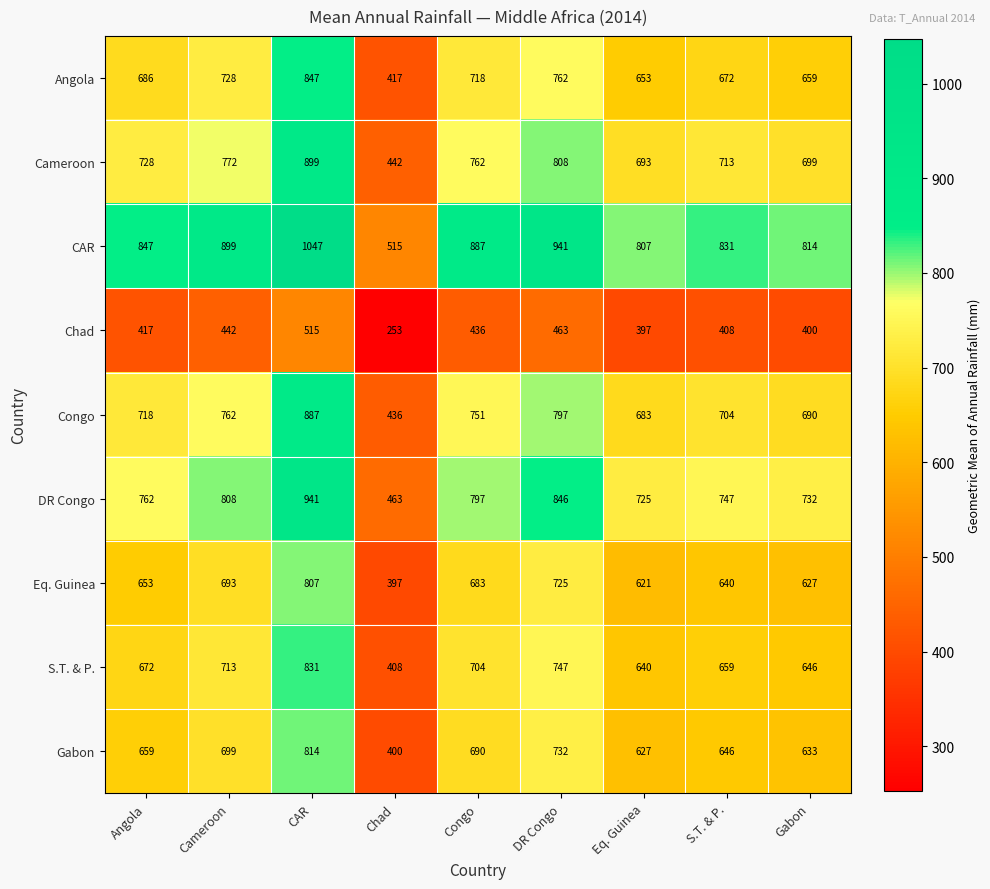

What is the sum of all Eq. Guinea values?

5846